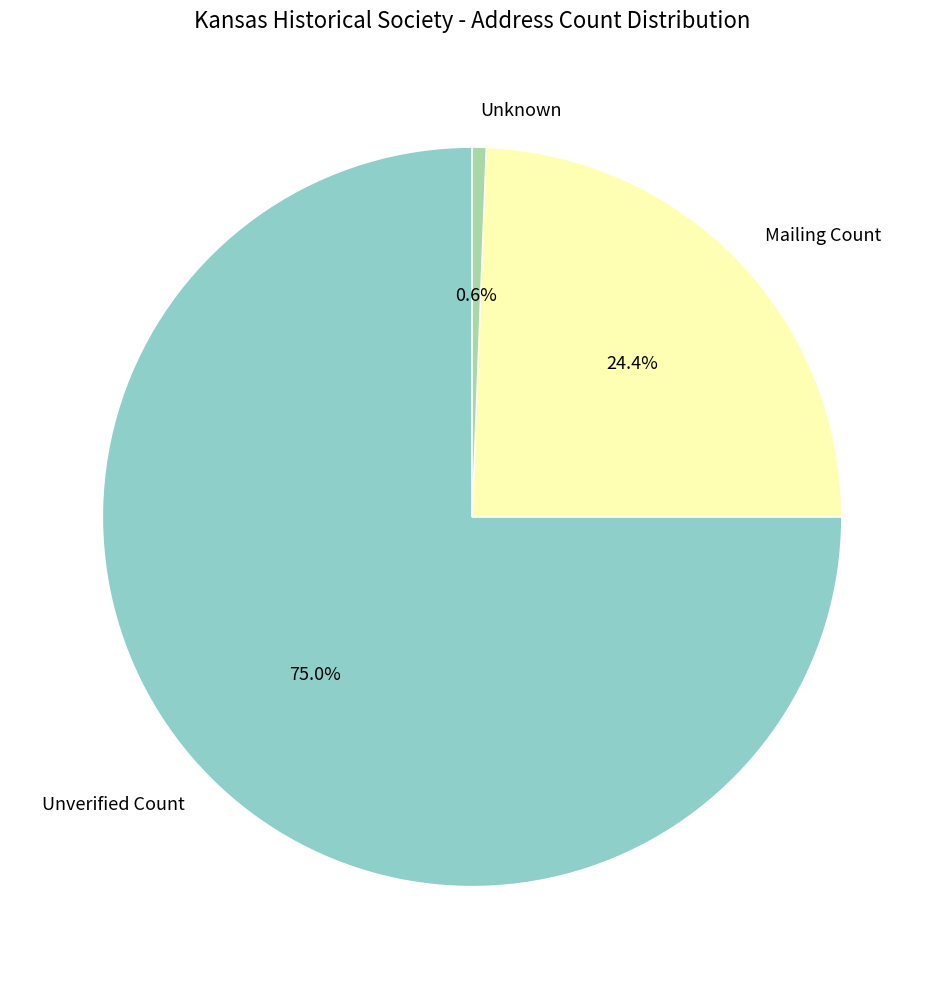

To the nearest percent, what is the difference between the Unverified Count and Unknown slice percentages?

74%